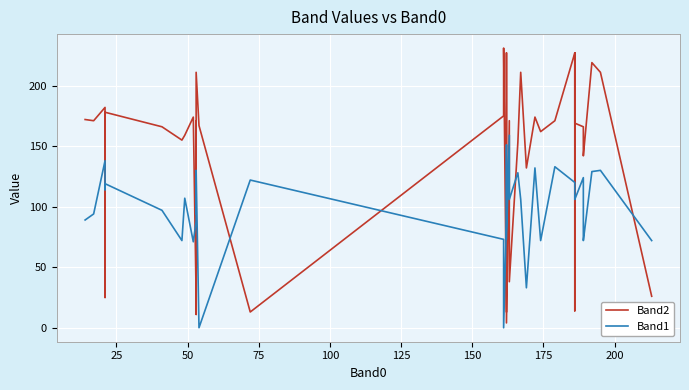

How many values in Band1 are above zero?

38